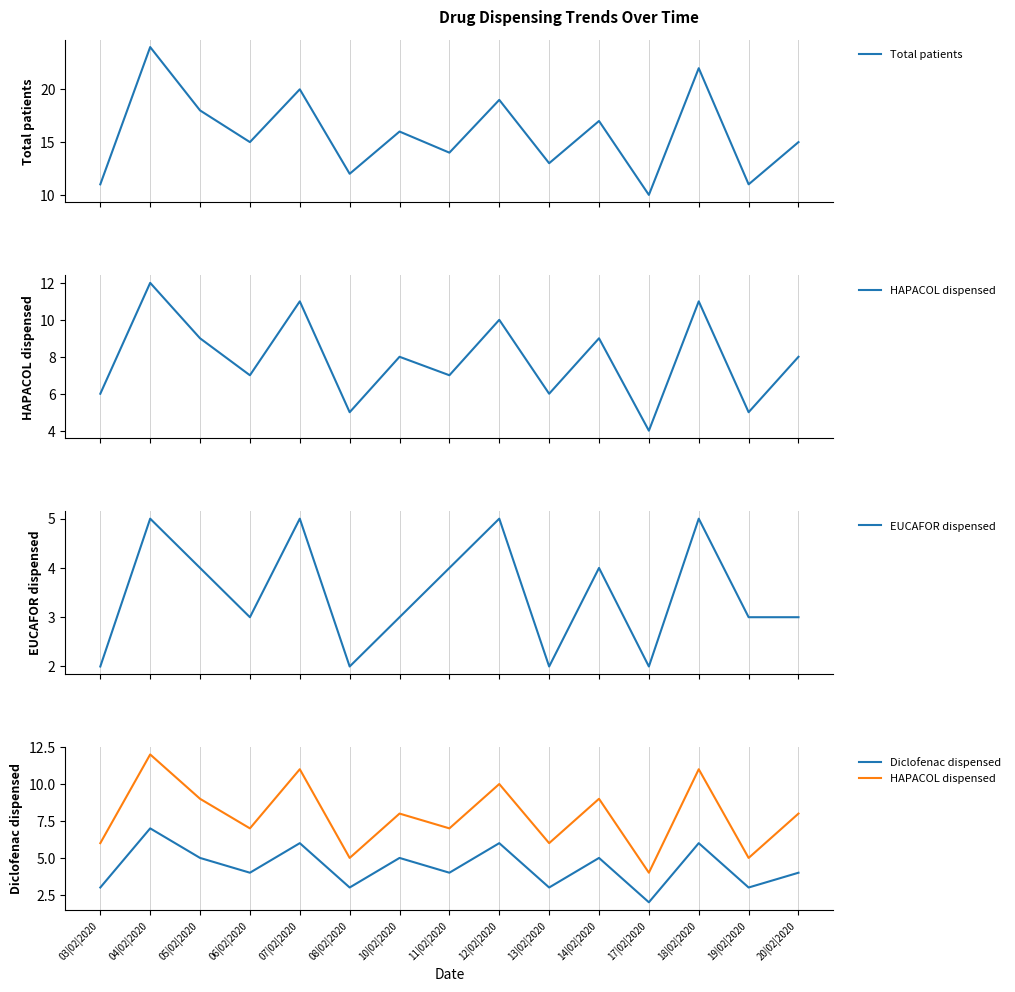

True or false: HAPACOL dispensed and Diclofenac dispensed intersect in this chart.

False